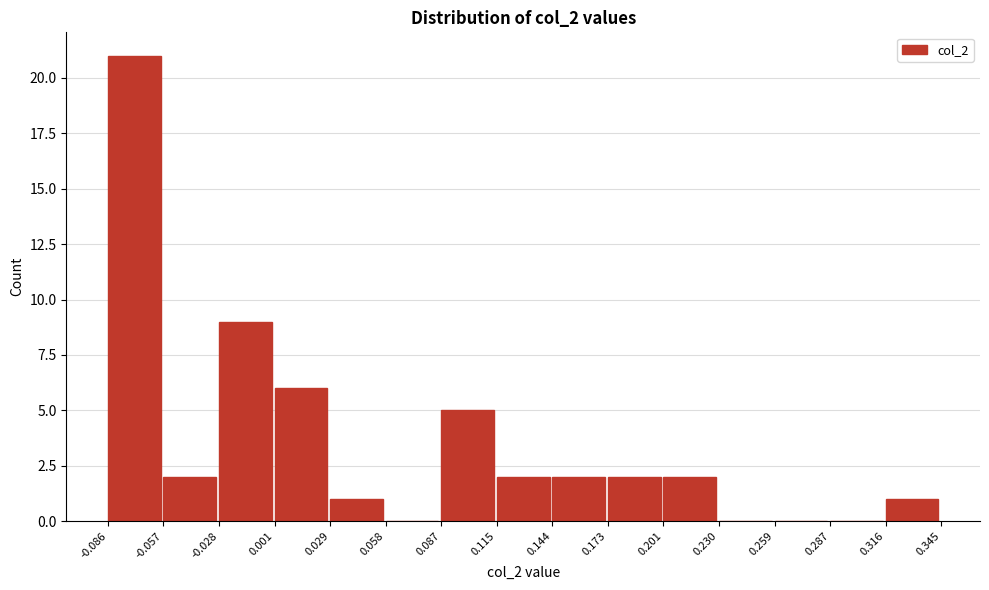

Over which range of the x-axis is the bar tallest?

-0.086 to -0.057